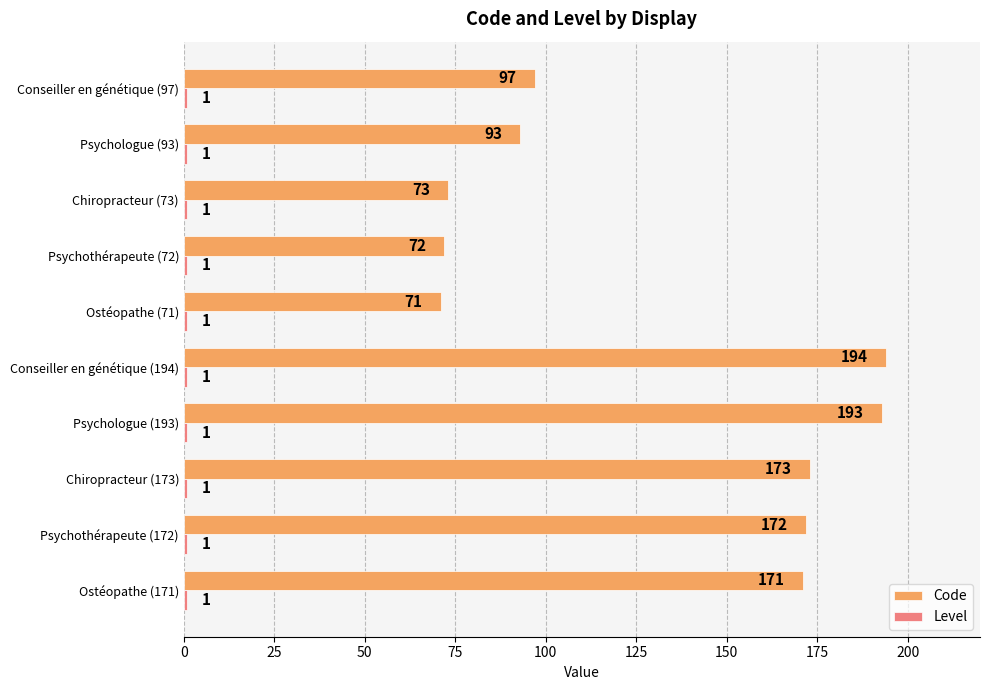

The Code series shows 157 at Psychologue (93). True or false?

False